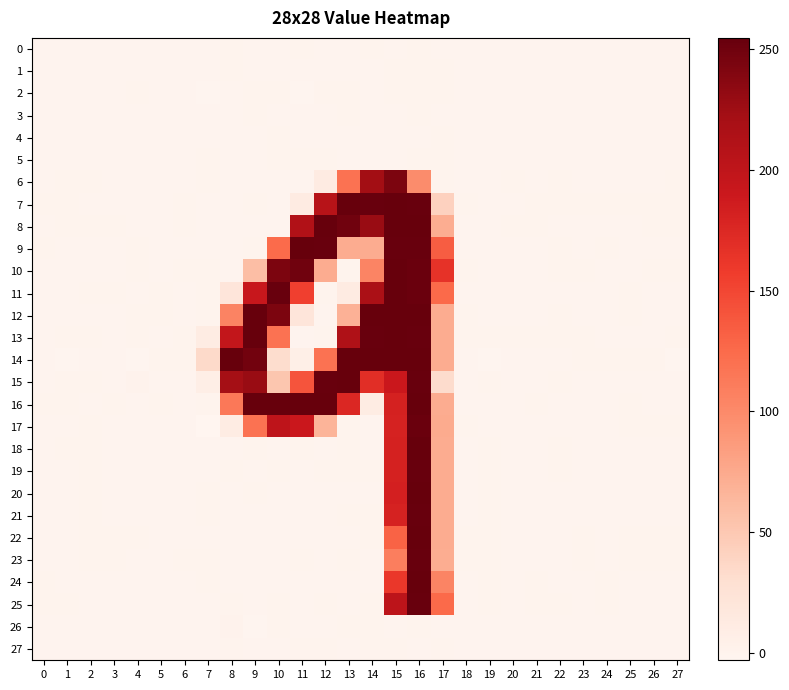

At how many categories does at least one series exceed 28?

11